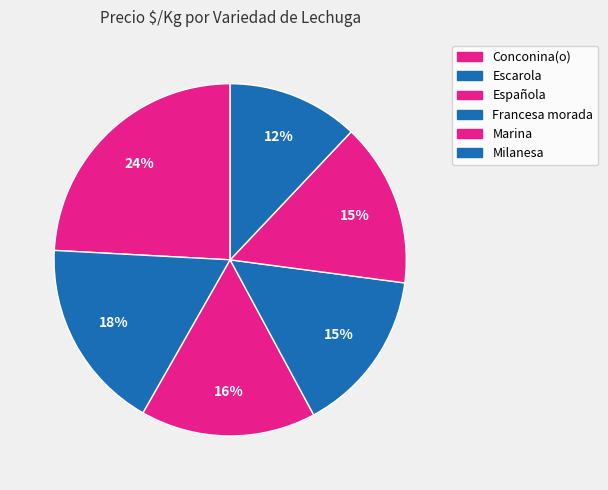

To the nearest percent, what portion does Escarola represent?

18%